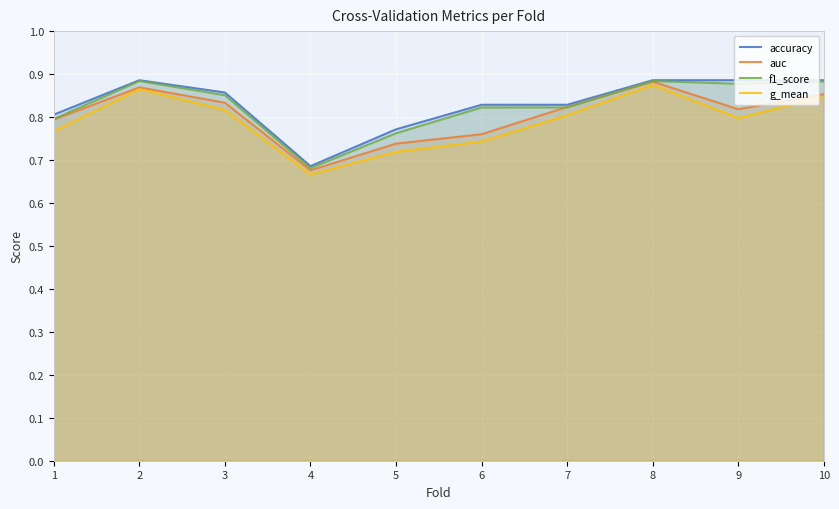

How many auc values are between 0 and 1?

10